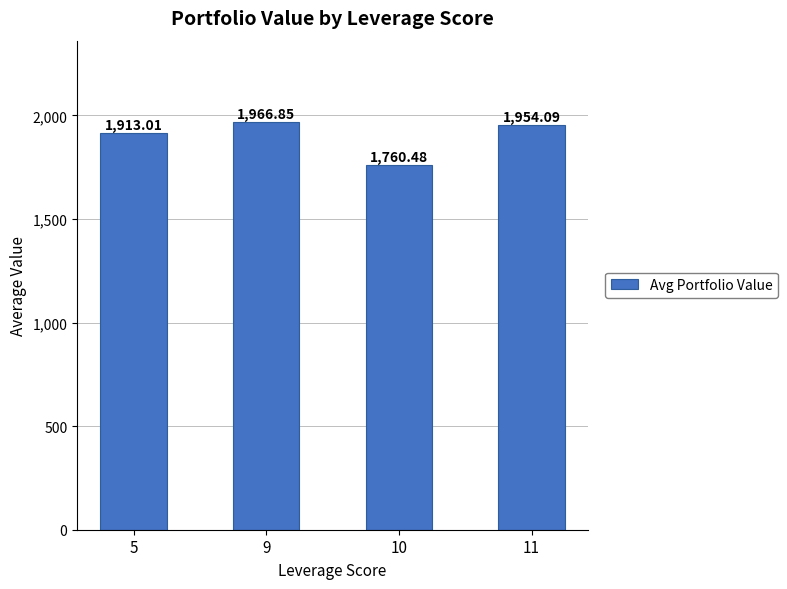

Does the chart contain any negative values?

No